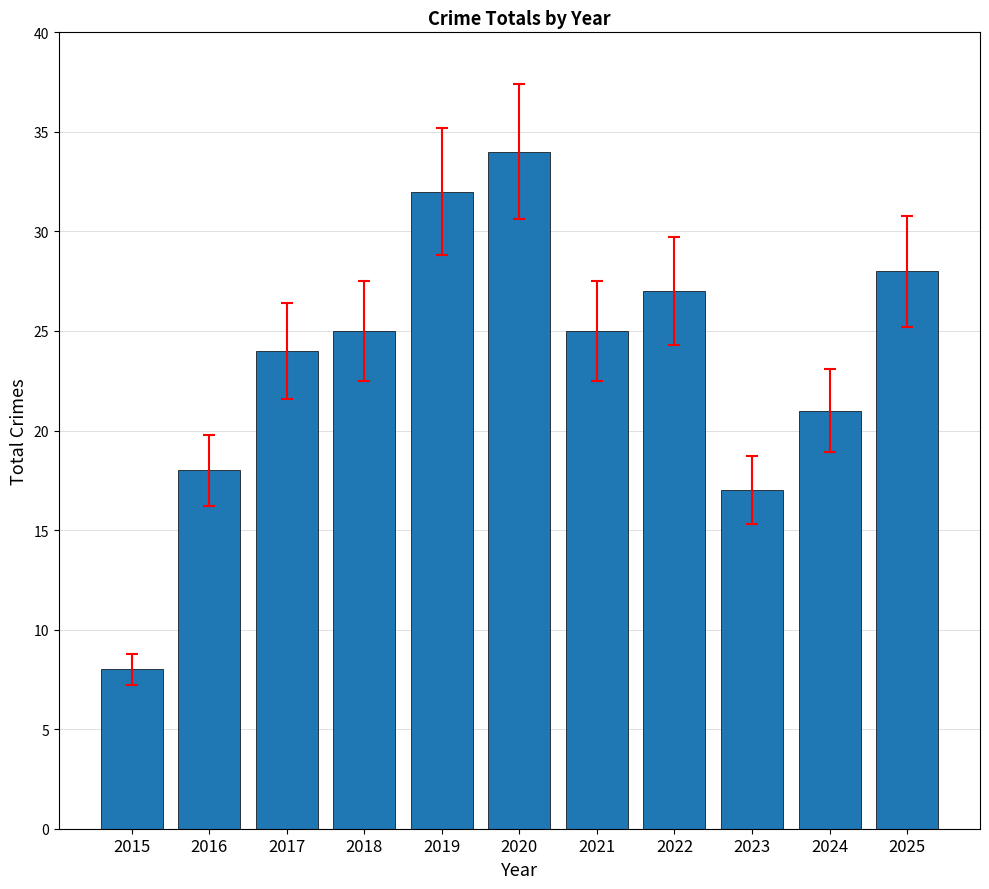

What is the change in value from 2023 to 2025?

+11